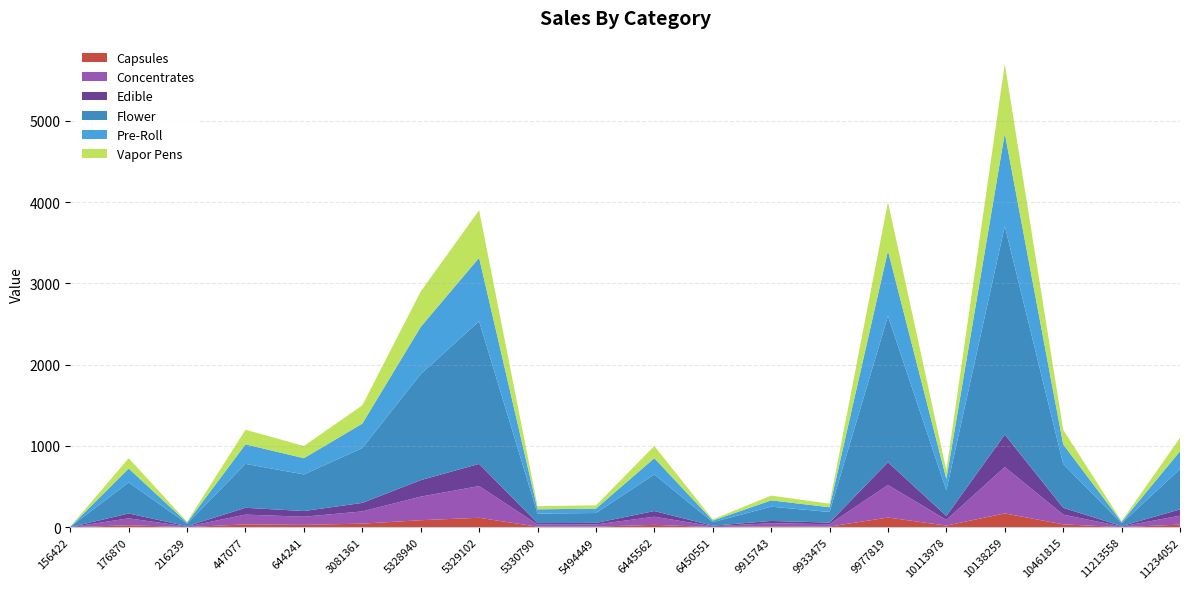

Is it true that Capsules equals 8.1 at 5494449?

True